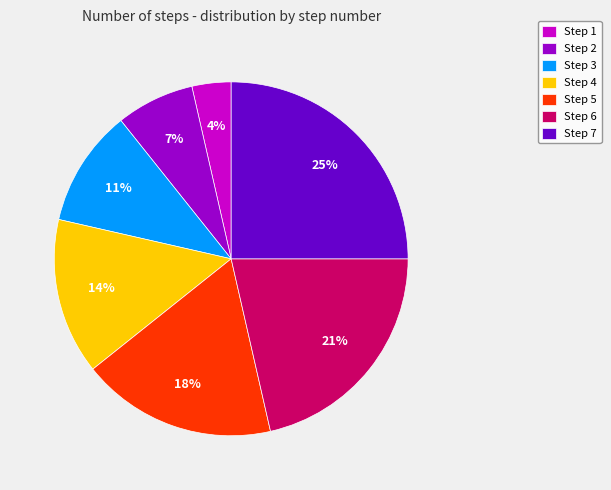

Between Step 2 and Step 7, which is larger?

Step 7